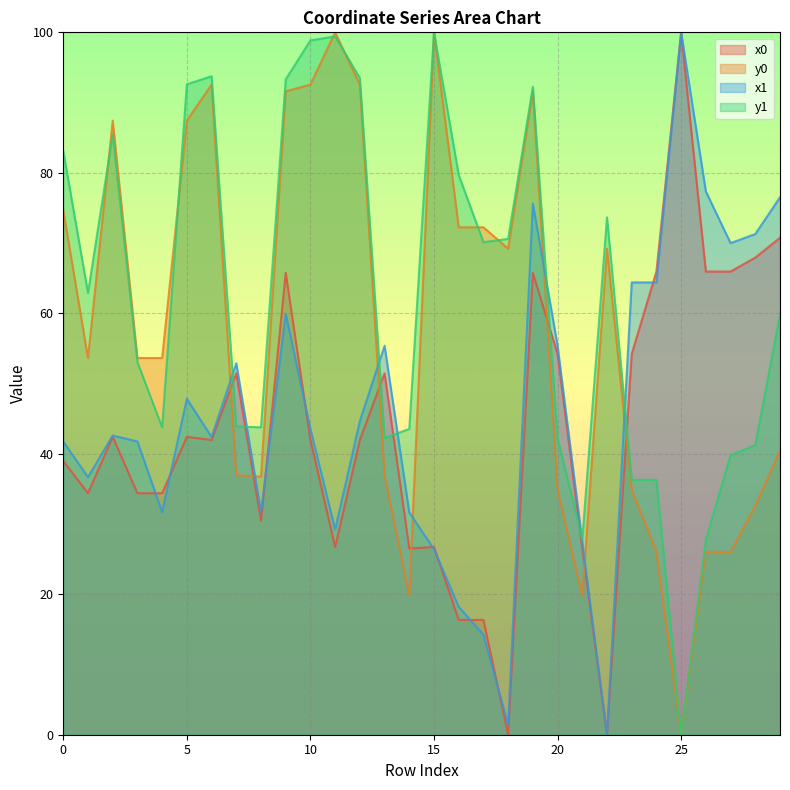

Between which two adjacent categories do y1 and x0 first intersect?

6 and 7